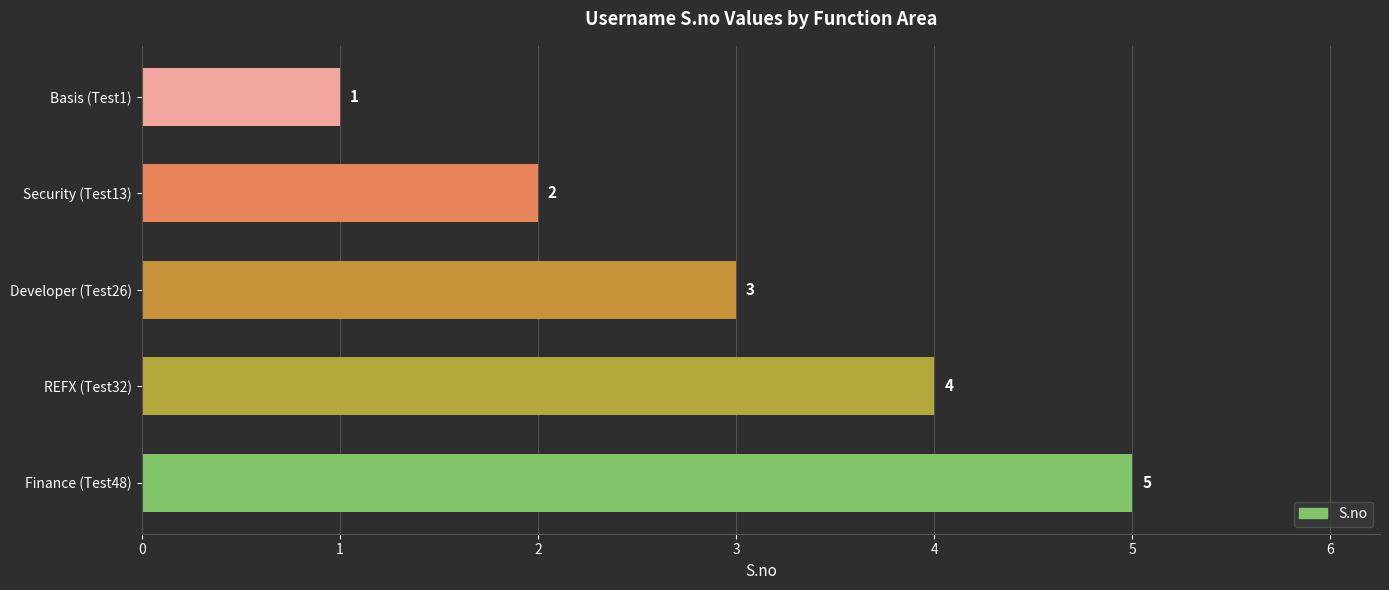

Count the number of categories in the chart.

5